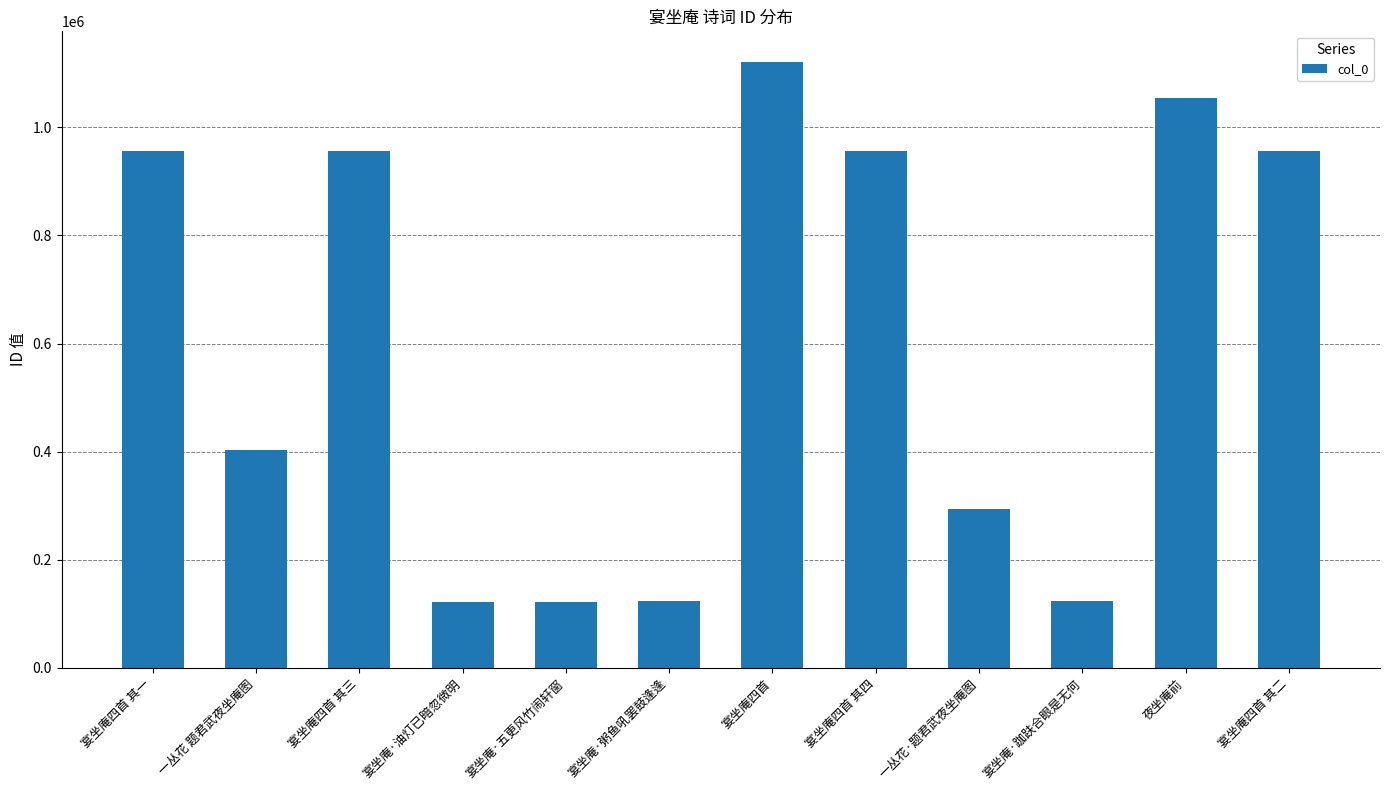

What is the average value?

598933